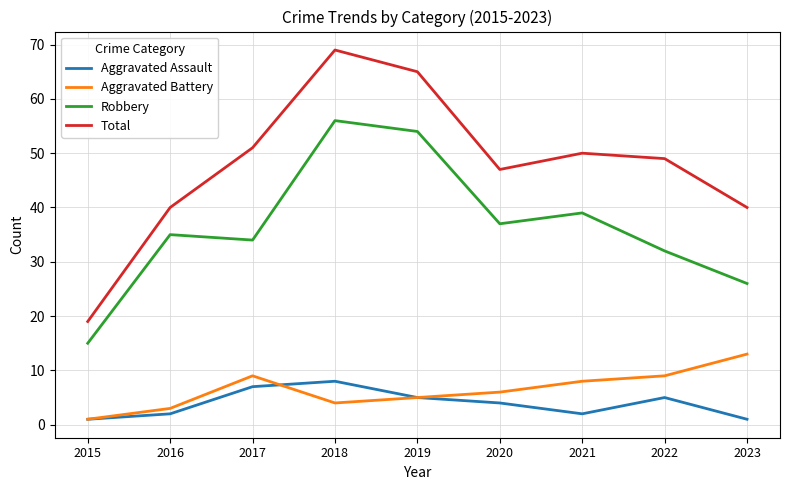

Which series changed the most between 2018 and 2020?

Total